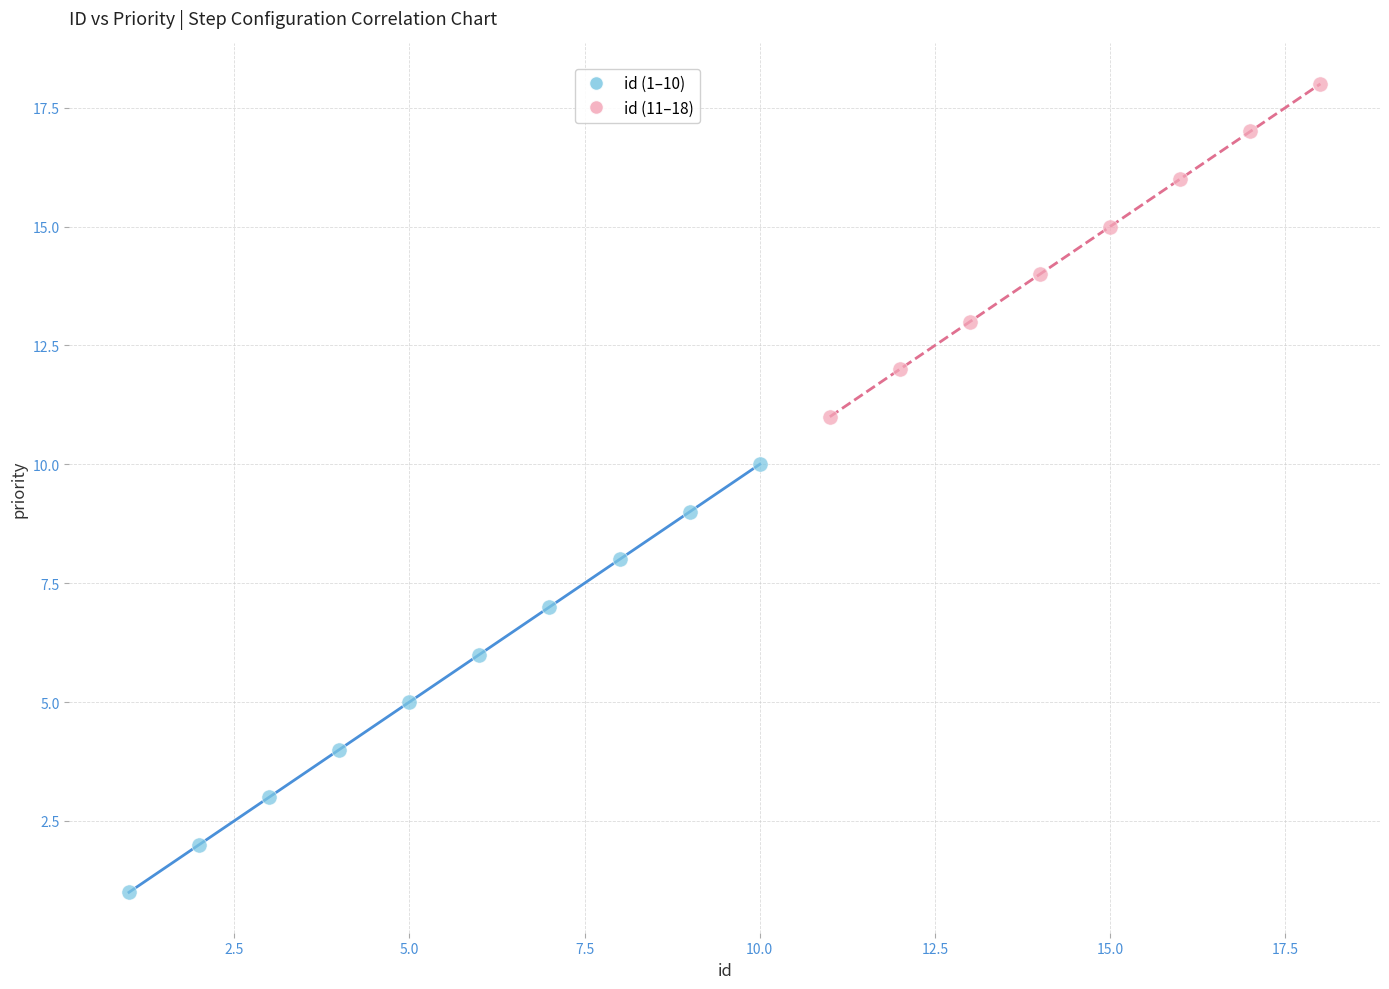

Which series has the widest spread of Y values?

id (1–10)